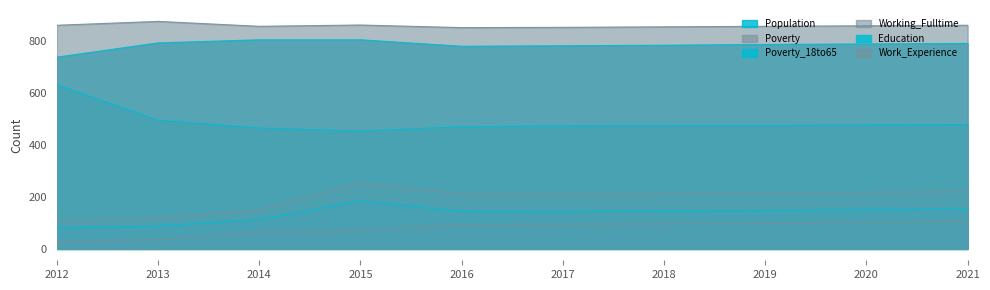

How many interior local valleys does the Work_Experience series have?

2